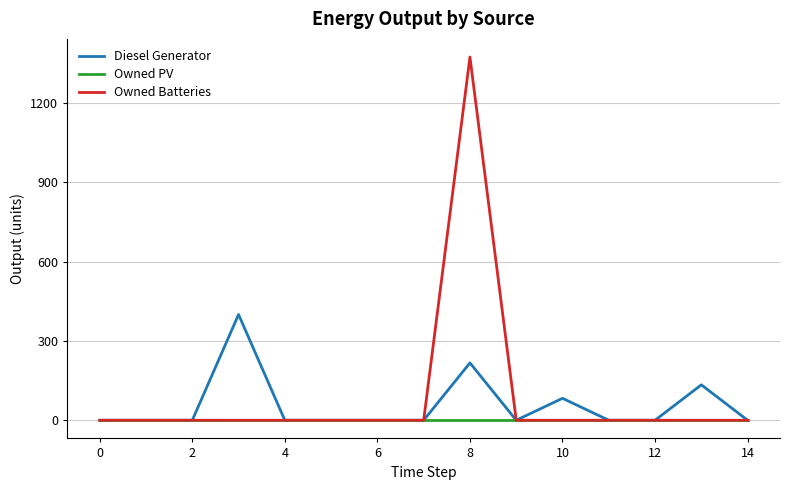

Which series has the widest spread of values?

Owned Batteries